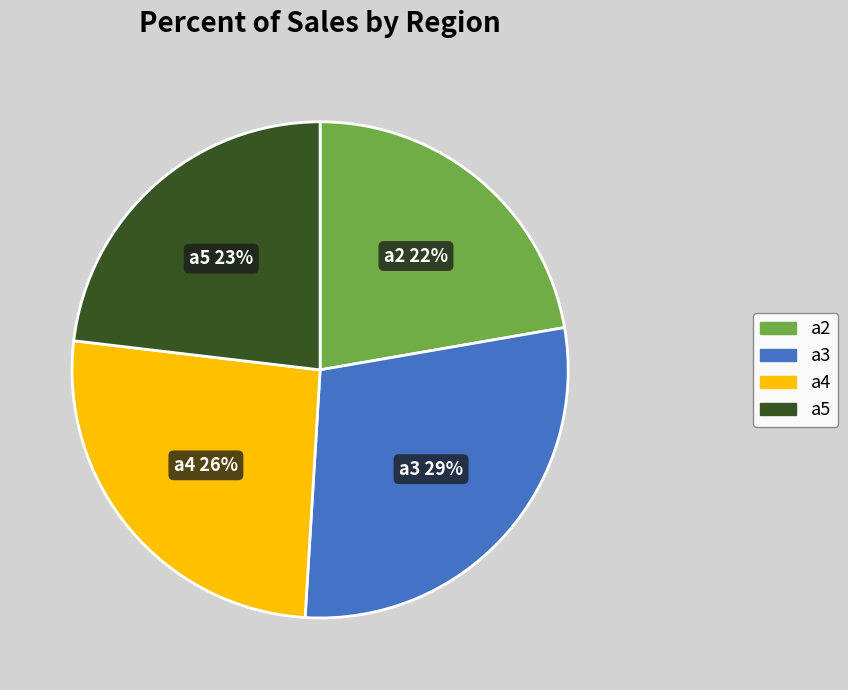

Is there a majority slice in this chart?

No